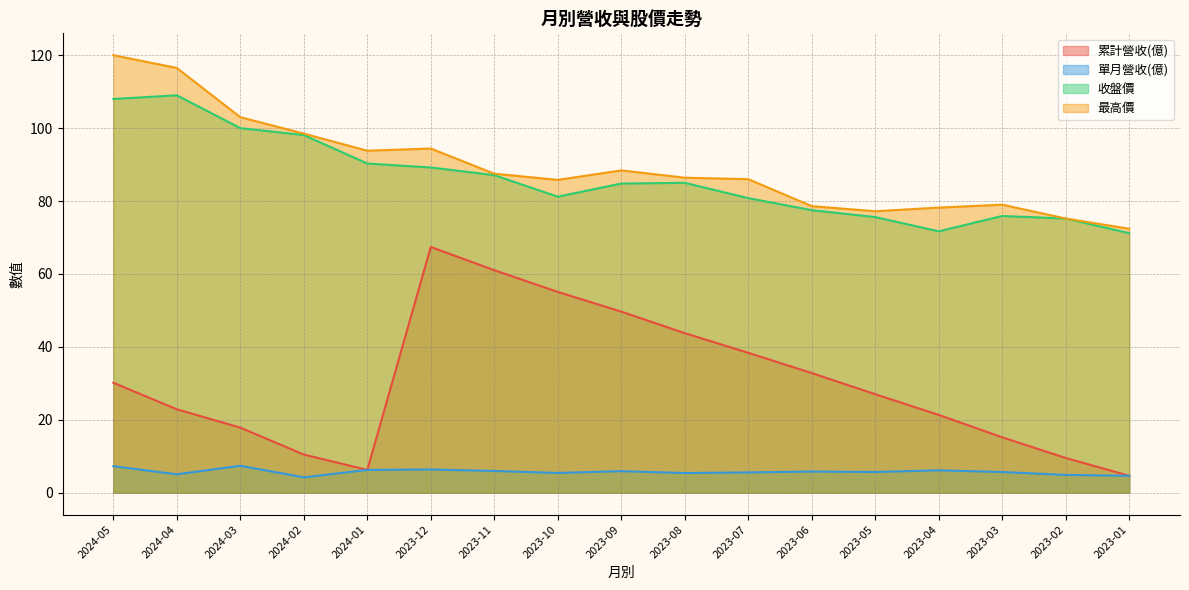

At which category does 單月營收(億) reach its first local peak?

2024-03